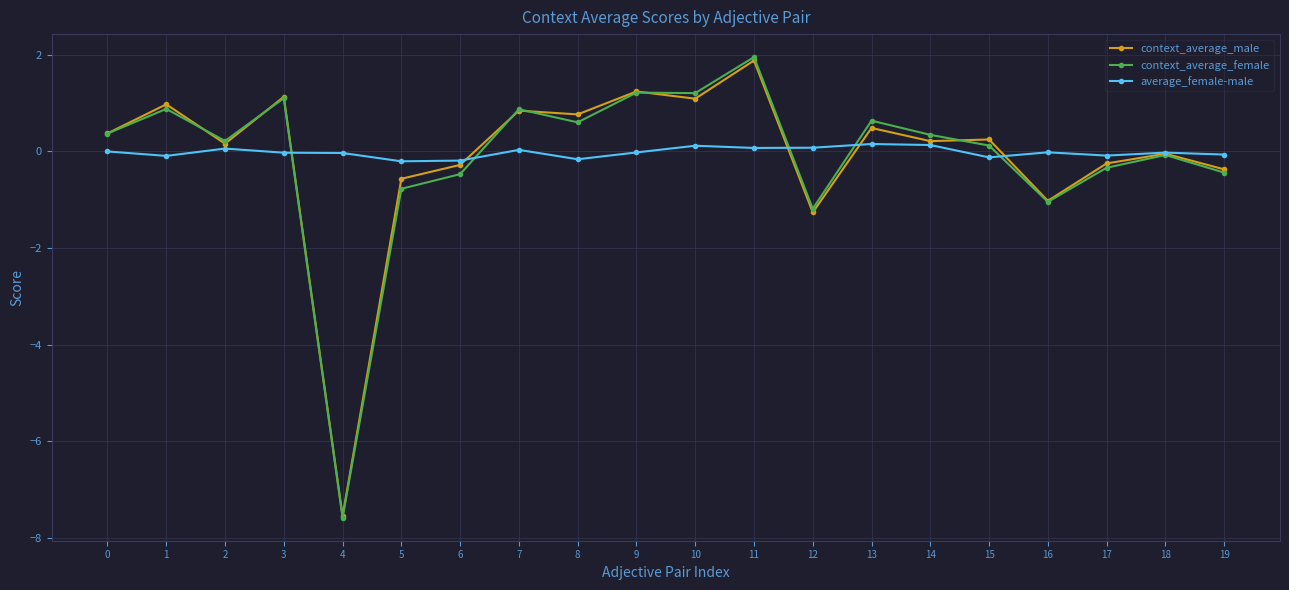

After their last crossing, which series has the higher values: context_average_female or average_female-male?

average_female-male